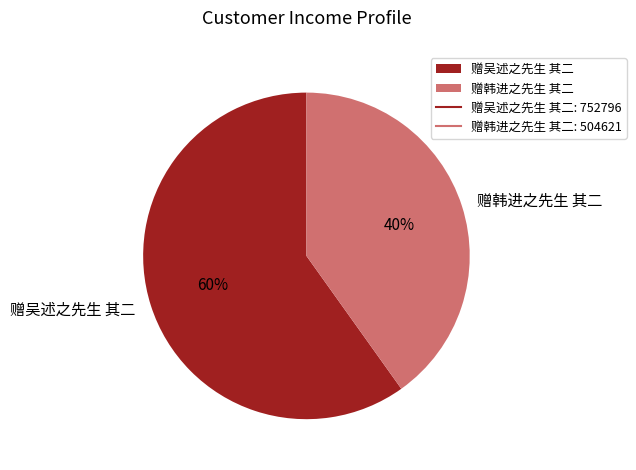

The 赠韩进之先生 其二 slice represents 40% of the pie. True or false?

True